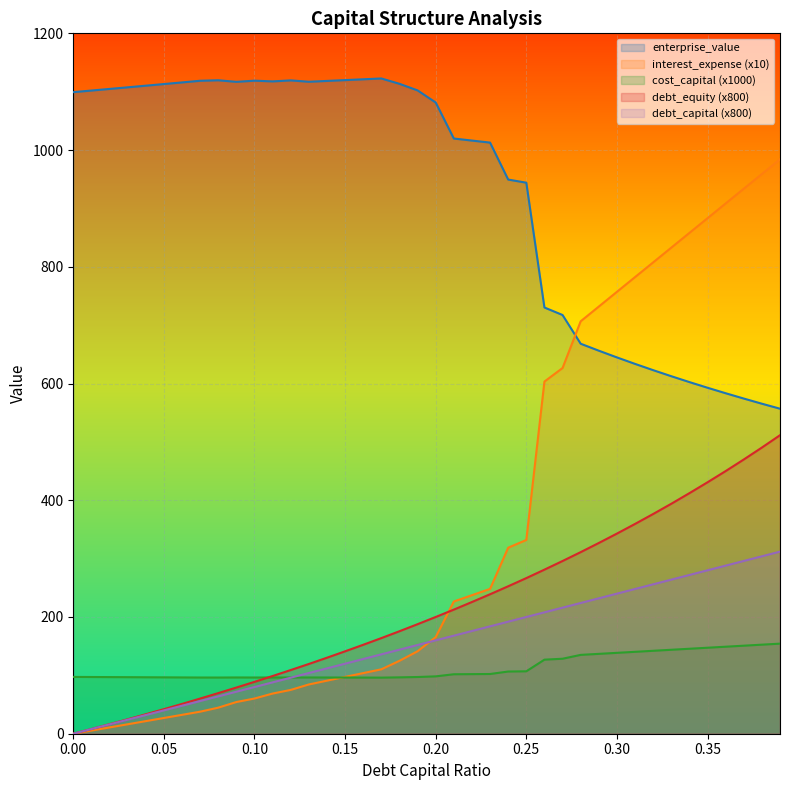

Rank the series by their maximum value, from highest to lowest.

enterprise_value, interest_expense (x10), debt_equity (x800), debt_capital (x800), cost_capital (x1000)